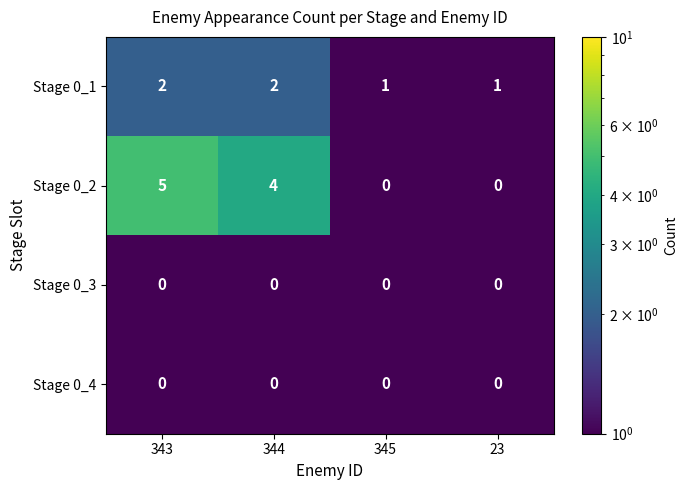

Reading left to right, extract all data points from this chart.

Stage 0_1: 343=2	344=2	345=1	23=1
Stage 0_2: 343=5	344=4	345=0	23=0
Stage 0_3: 343=0	344=0	345=0	23=0
Stage 0_4: 343=0	344=0	345=0	23=0